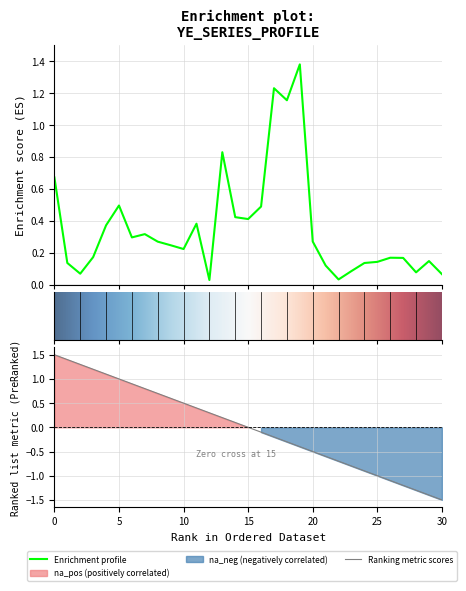

Rank the categories by value from lowest to highest.

ye12, ye22, ye30, ye2, ye28, ye23, ye21, ye24, ye1, ye25, ye29, ye27, ye26, ye3, ye10, ye9, ye8, ye20, ye6, ye7, ye4, ye11, ye15, ye14, ye16, ye5, ye0, ye13, ye18, ye17, ye19